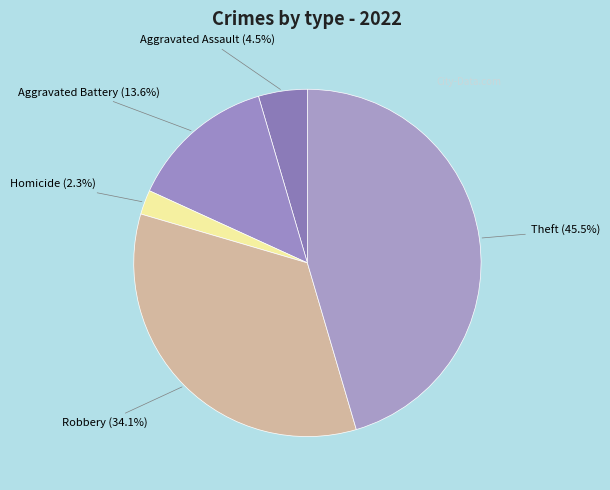

Count the number of slices in the pie.

5